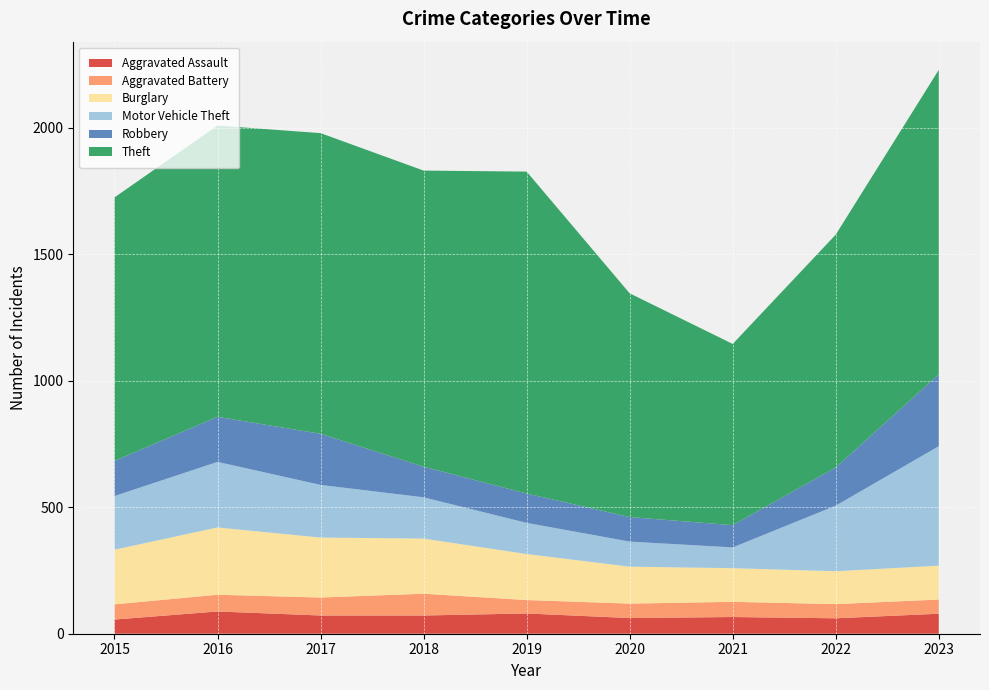

Reading right to left, list all the values displayed in this chart.

Aggravated Assault: 2023=79	2022=61	2021=66	2020=62	2019=80	2018=72	2017=72	2016=88	2015=56
Aggravated Battery: 2023=56	2022=56	2021=60	2020=57	2019=53	2018=86	2017=71	2016=66	2015=60
Burglary: 2023=134	2022=130	2021=133	2020=146	2019=182	2018=218	2017=237	2016=266	2015=216
Motor Vehicle Theft: 2023=472	2022=259	2021=82	2020=99	2019=123	2018=163	2017=208	2016=259	2015=212
Robbery: 2023=284	2022=151	2021=88	2020=97	2019=116	2018=121	2017=202	2016=178	2015=139
Theft: 2023=1203	2022=920	2021=716	2020=884	2019=1272	2018=1170	2017=1188	2016=1151	2015=1041